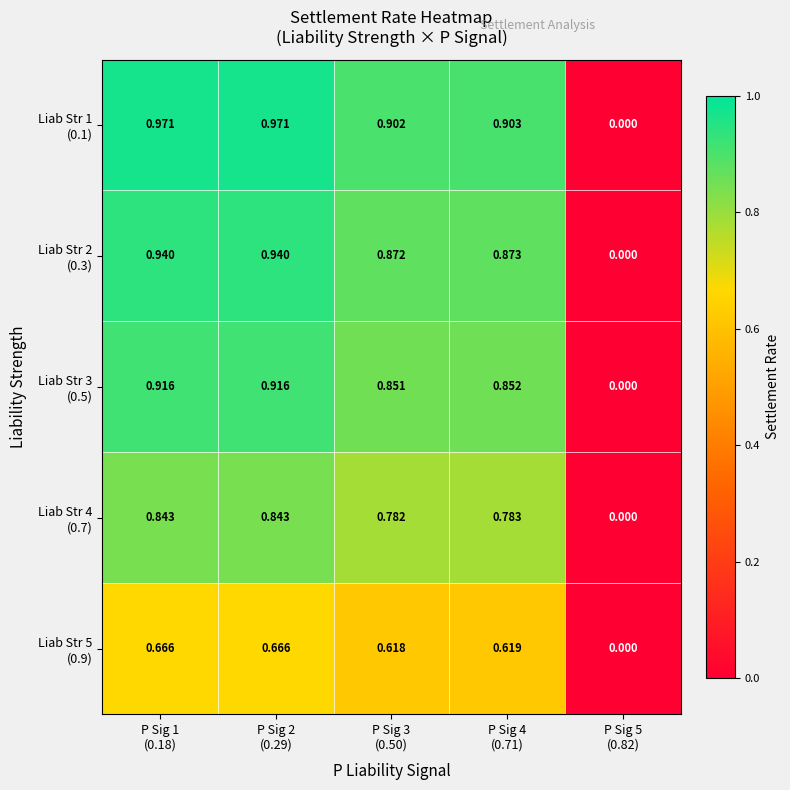

Rank the series at P Sig 2 (0.29) from highest to lowest value.

Liab Str 1 (0.1), Liab Str 2 (0.3), Liab Str 3 (0.5), Liab Str 4 (0.7), Liab Str 5 (0.9)